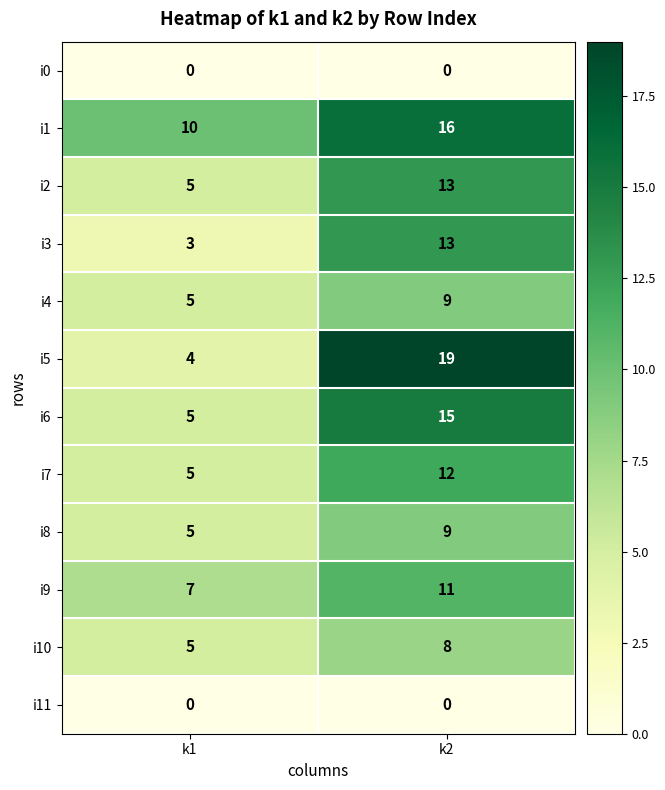

Is it true that i11 equals 0 at k2?

True